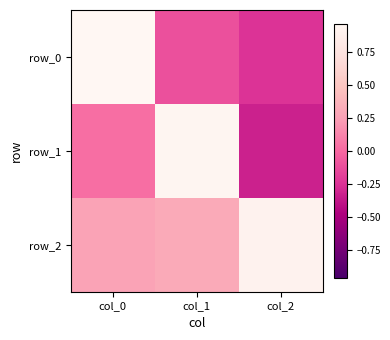

What is the average value of the row_0 series?

0.2